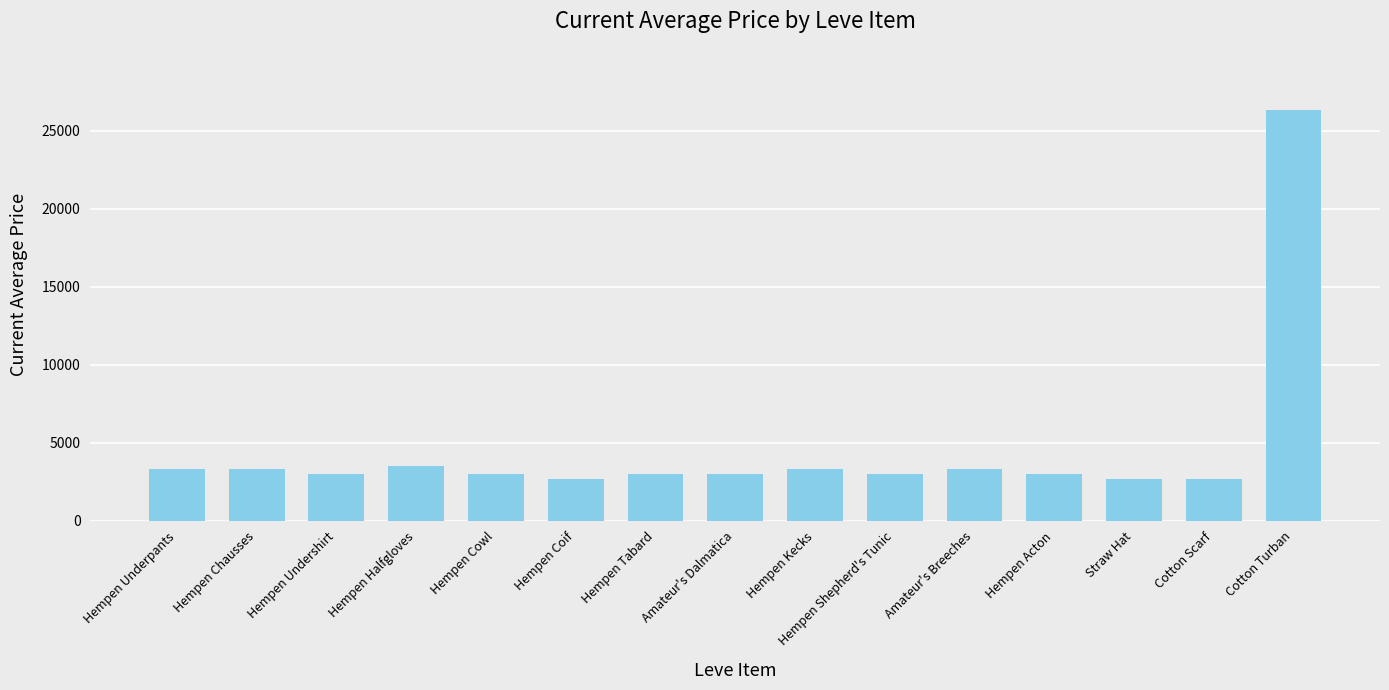

Which category has the highest value across all series?

Cotton Turban